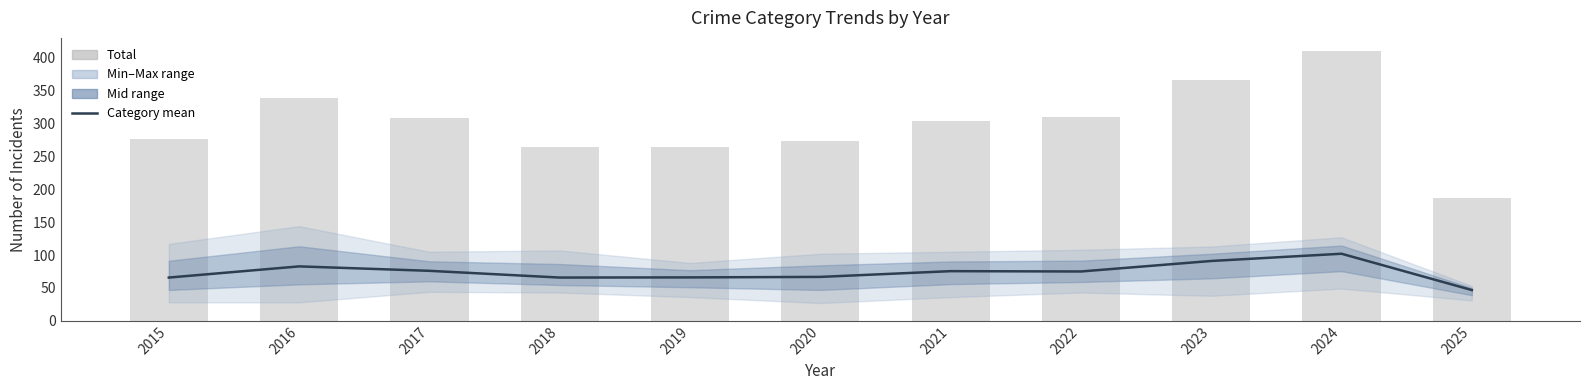

What is the sum of the Mean of categories values at 2017 and 2022?

151.0